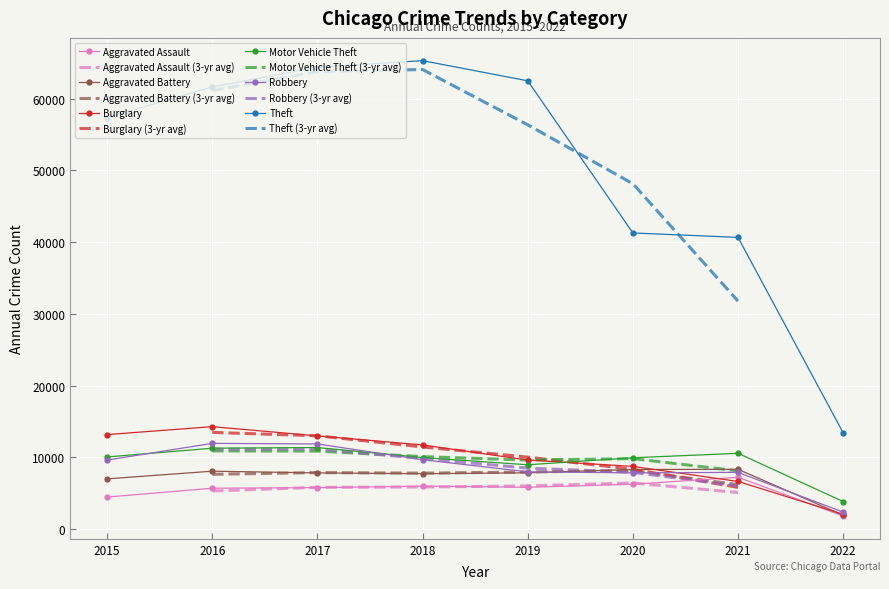

True or false: Burglary has more than 0 interior local peaks.

True